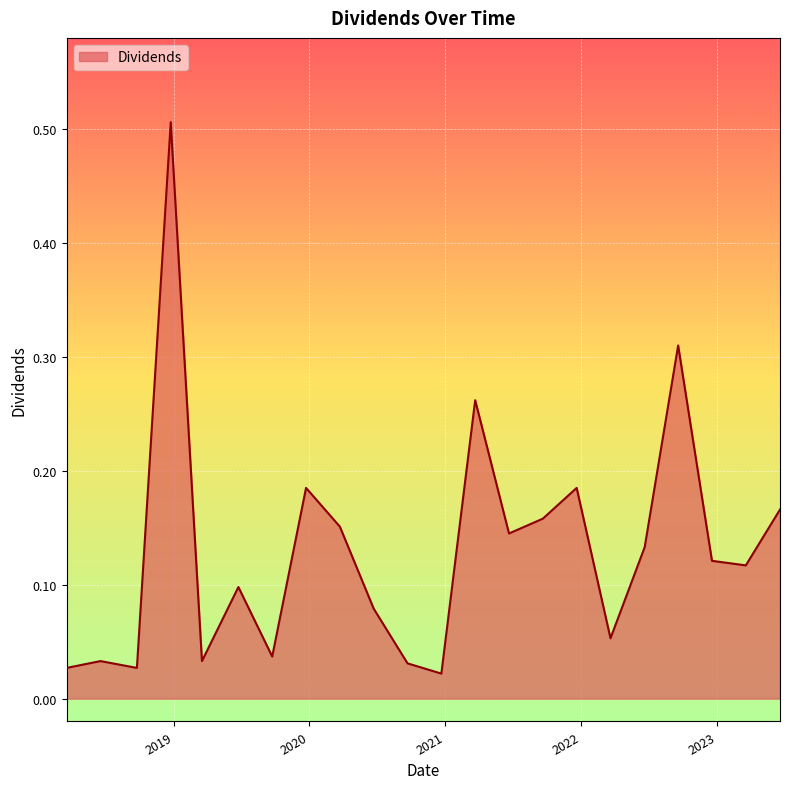

List the labels in order of value, smallest first.

2020-12-21, 2018-03-19, 2018-09-24, 2020-09-21, 2018-06-18, 2019-03-18, 2019-09-23, 2022-03-21, 2020-06-22, 2019-06-24, 2023-03-20, 2022-12-19, 2022-06-21, 2021-06-21, 2020-03-23, 2021-09-20, 2023-06-20, 2019-12-23, 2021-12-20, 2021-03-22, 2022-09-19, 2018-12-24